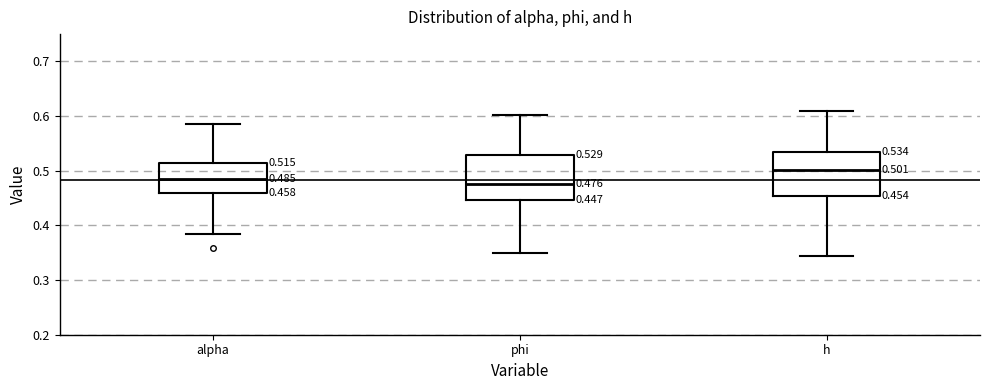

Which box's median line is the highest?

h